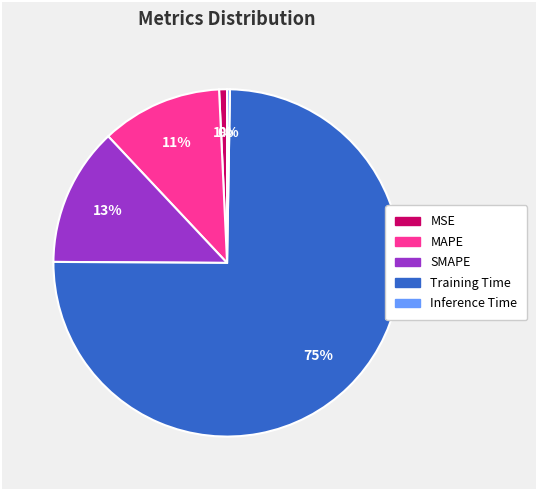

True or false: SMAPE accounts for 13% of the total.

True